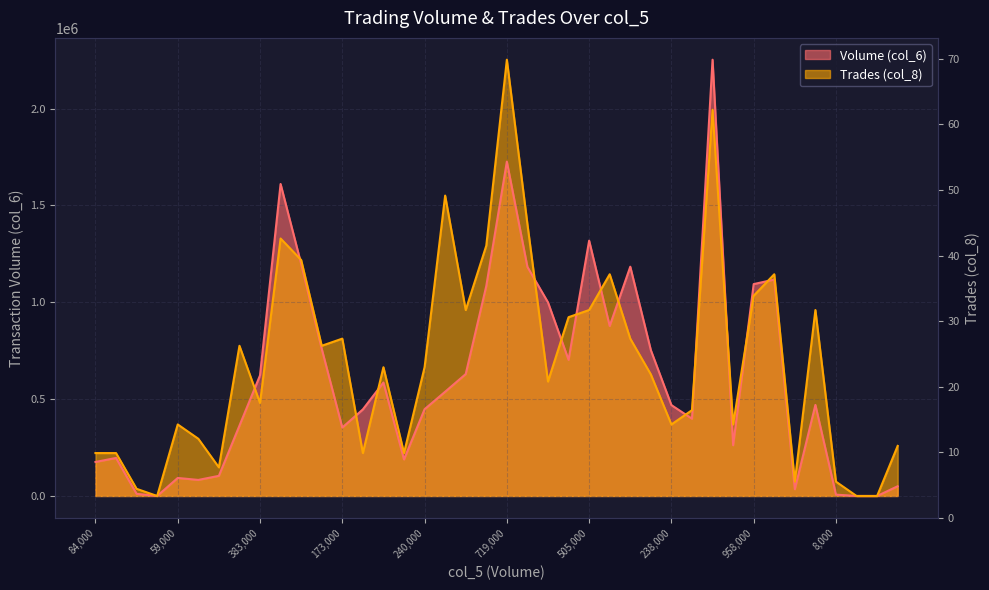

Is it true that the value at 19 is 50?

False